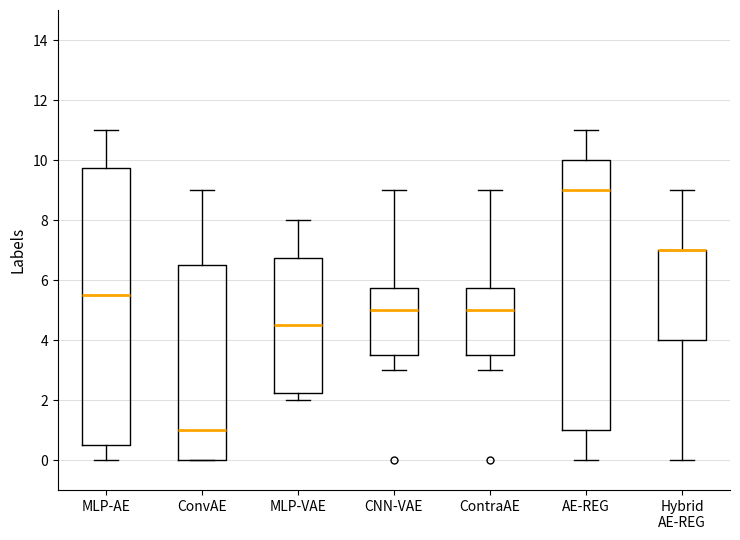

Where is the upper edge of the box for ContraAE on the y-axis? The values are not printed on the chart, so give them approximately, as read against the axis.

5.8